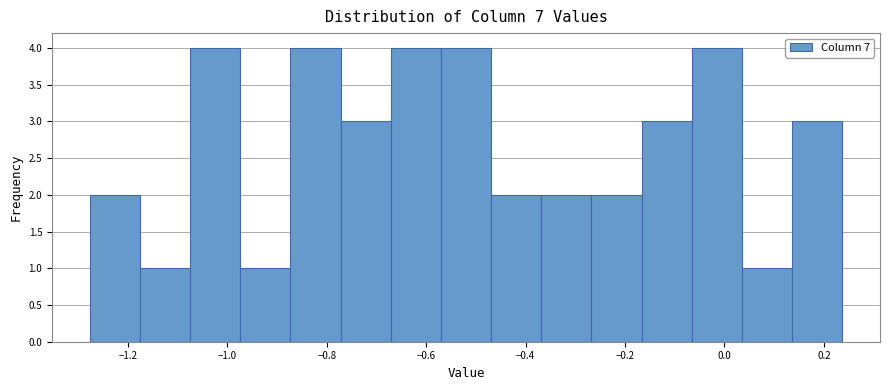

Reading left to right, list every bar in this chart as the range it spans on the x-axis followed by its height. Neither the bar edges nor the heights are printed on the chart, so give them approximately, as read against the axes.

-1.28 to -1.18: 2
-1.18 to -1.08: 1
-1.08 to -0.98: 4
-0.98 to -0.88: 1
-0.88 to -0.78: 4
-0.78 to -0.68: 3
-0.68 to -0.58: 4
-0.58 to -0.46: 4
-0.46 to -0.36: 2
-0.36 to -0.26: 2
-0.26 to -0.16: 2
-0.16 to -0.06: 3
-0.06 to 0.04: 4
0.04 to 0.14: 1
0.14 to 0.24: 3